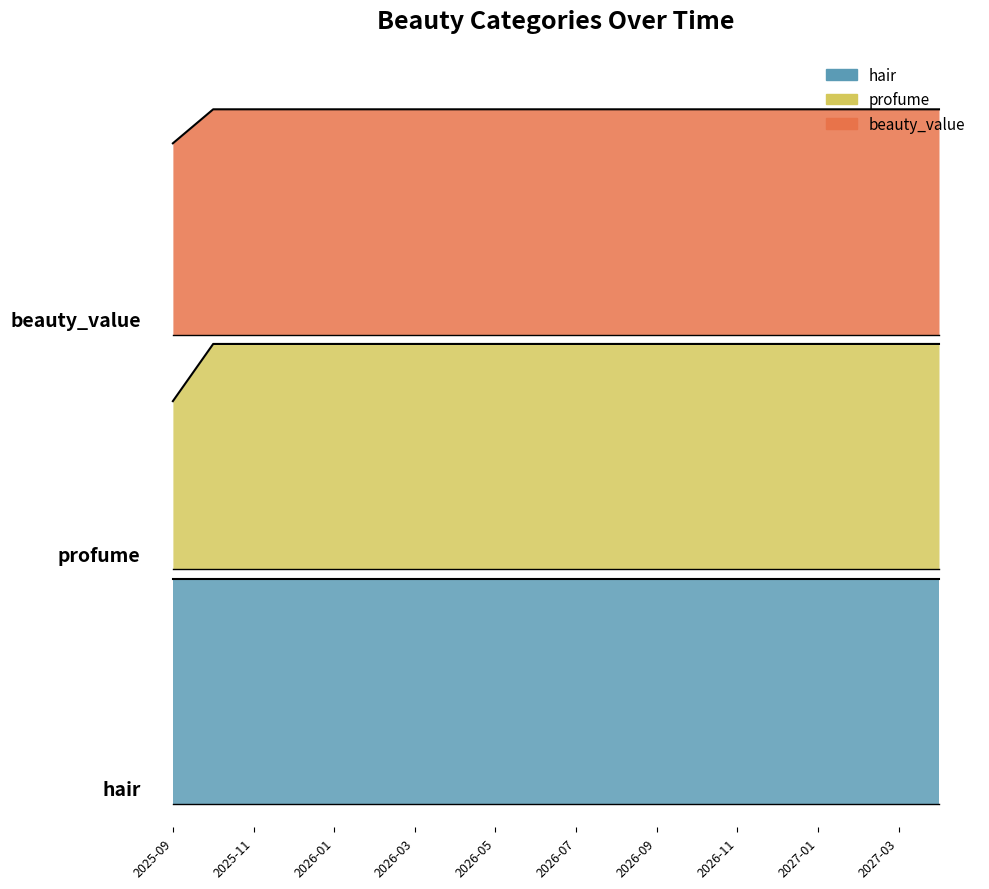

Where is profume nearest to the value 288?

2025-09